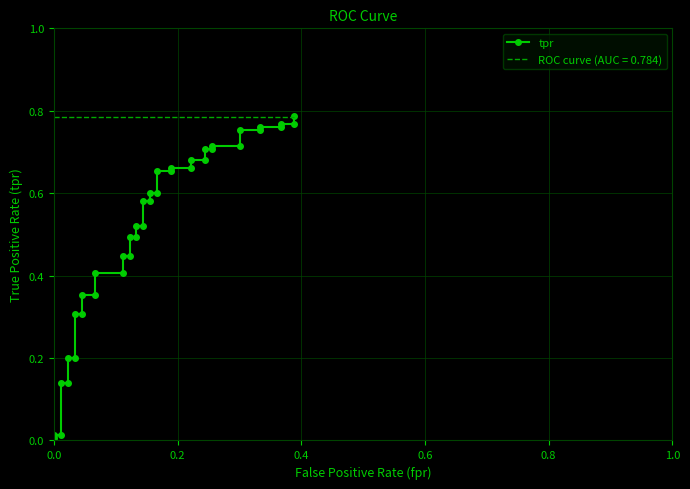

What is the value of the 36th point from the left?

0.8